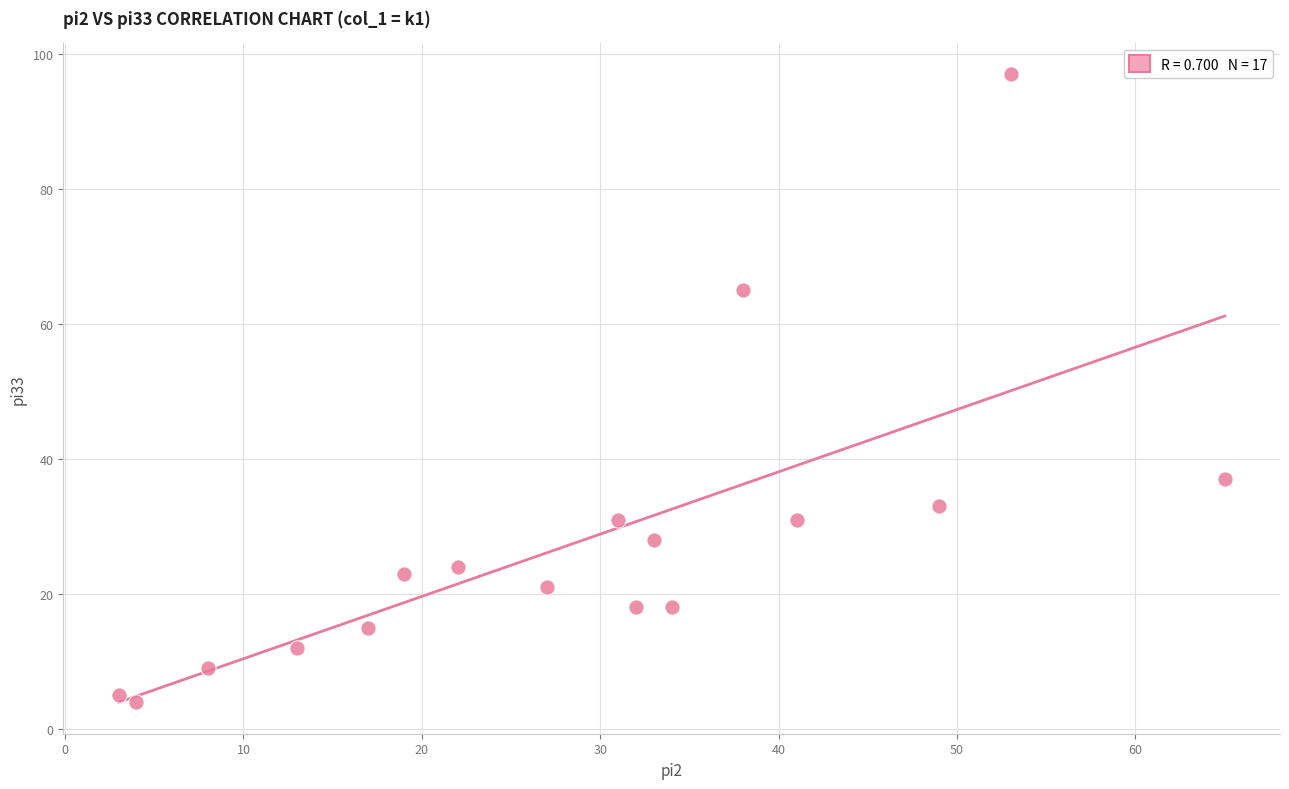

What is the range of Y values (max minus min)?

93